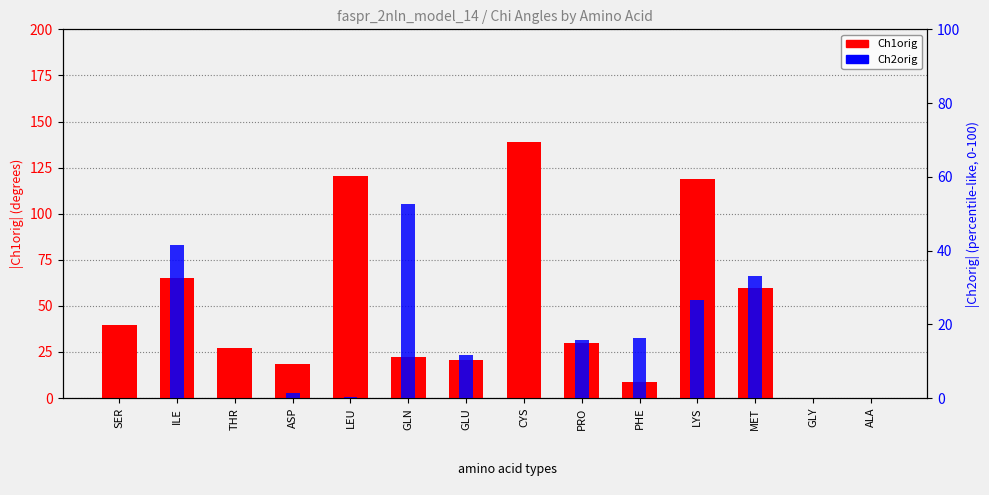

Rank the categories by Ch2orig (scaled 0-100) value from highest to lowest.

GLN, ILE, MET, LYS, PHE, PRO, GLU, ASP, LEU, SER, THR, CYS, GLY, ALA